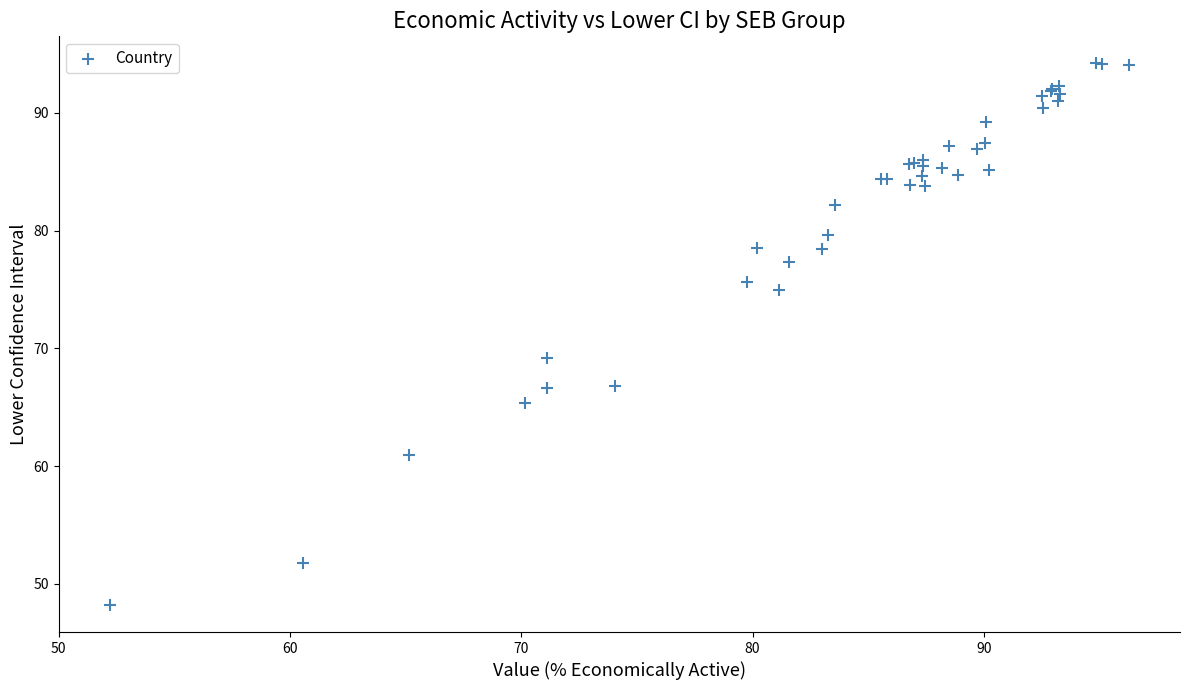

What Y value in the scatter plot is closest to 71?

69.2